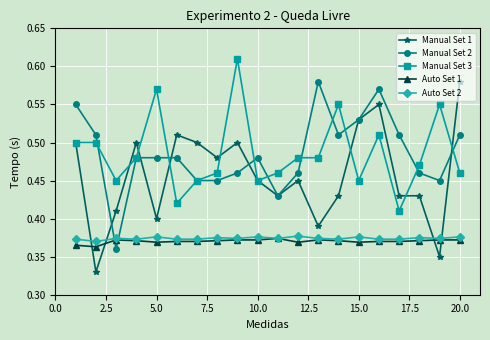

At how many categories does at least one series exceed 0?

20